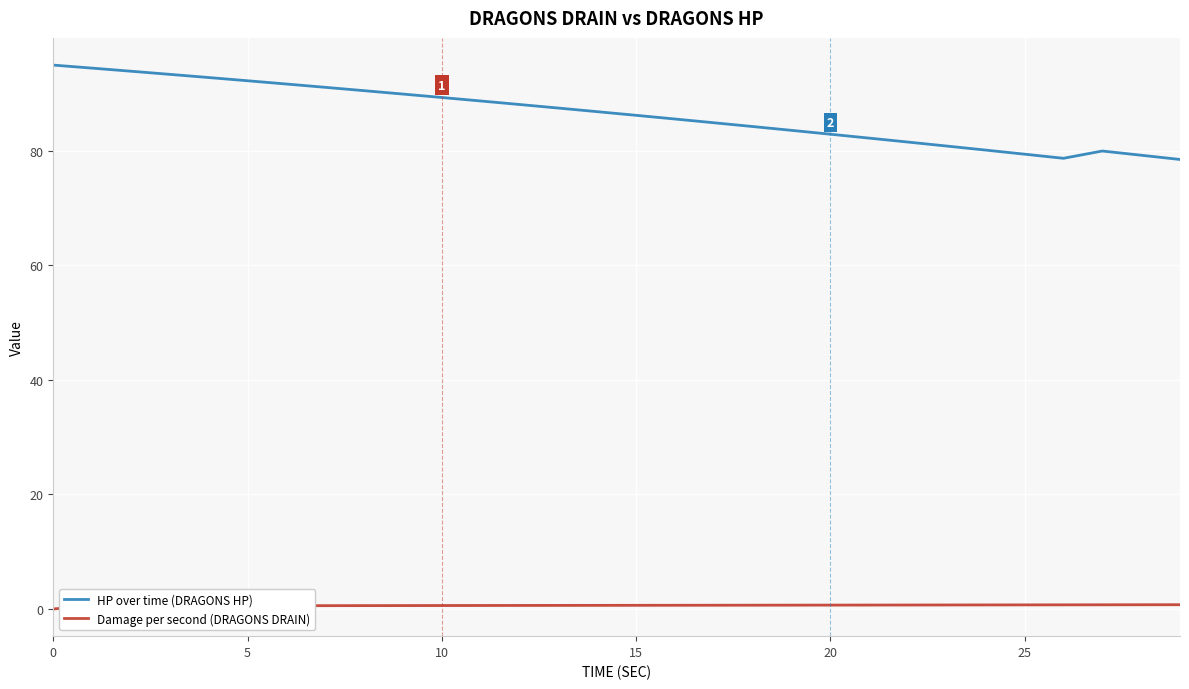

Which series has the largest total across all categories?

HP over time (DRAGONS HP)